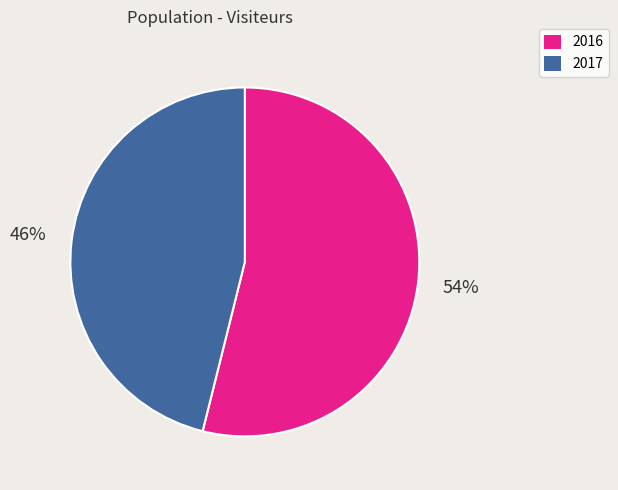

Combined, do 2017 and 2016 account for over 50%?

Yes